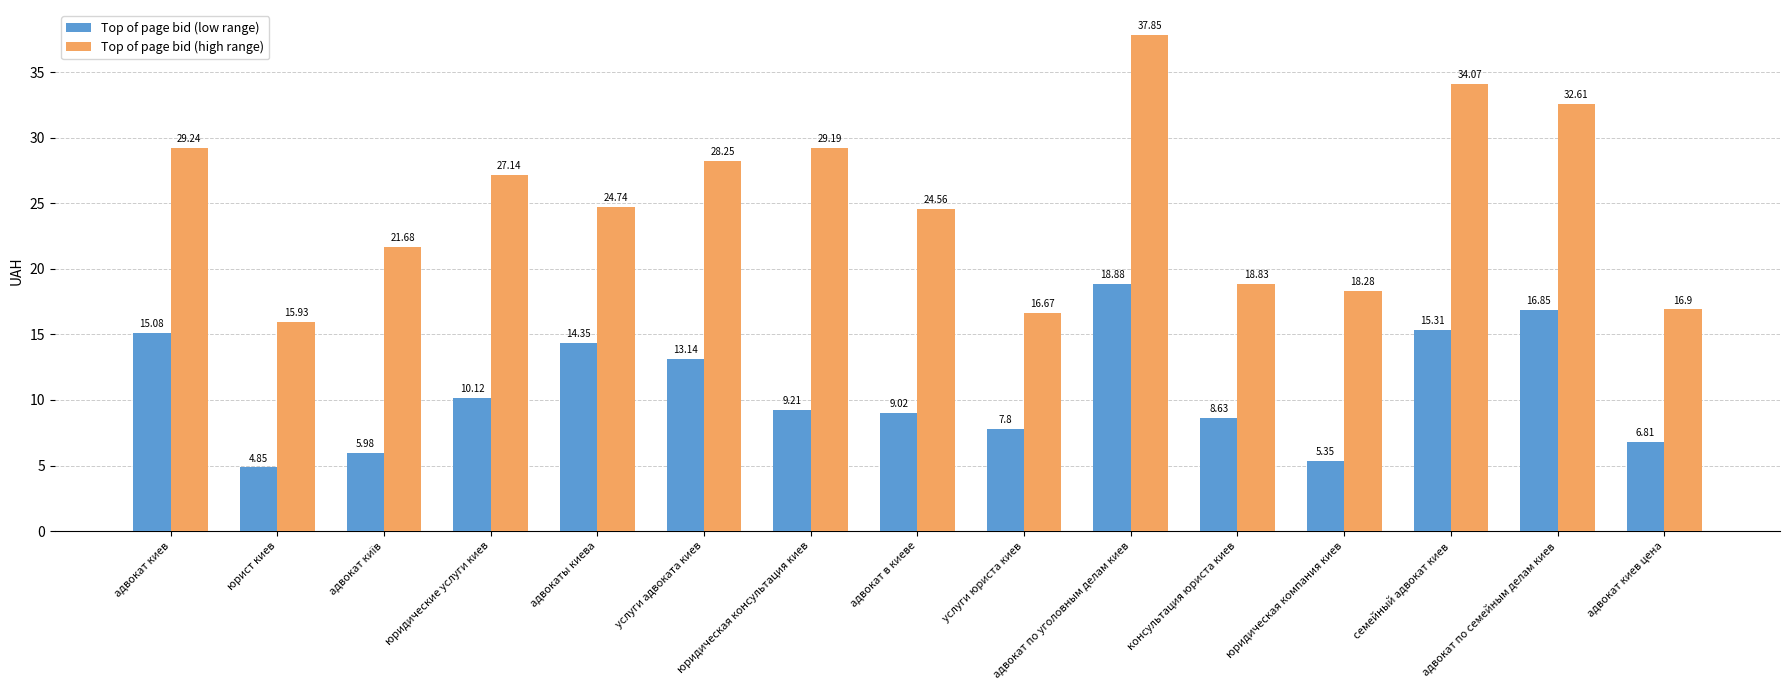

What is the total value across all series at услуги адвоката киев?

41.4